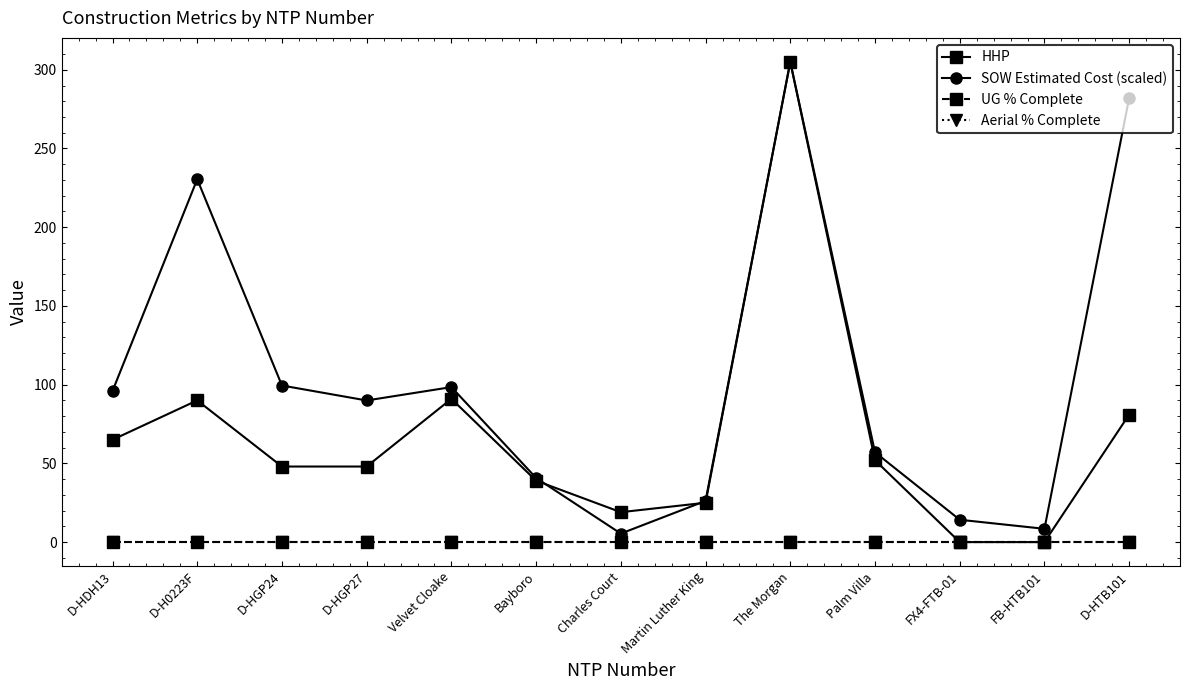

Reading right to left, extract all data points from this chart.

HHP: D-HTB101=81.0	FB-HTB101=0.0	FX4-FTB-01=0.0	Palm Villa=52.0	The Morgan=305.0	Martin Luther King=25.0	Charles Court=19.0	Bayboro=39.0	Velvet Cloake=91.0	D-HGP27=48.0	D-HGP24=48.0	D-H0223F=90.0	D-HDH13=65.0
SOW Estimated Cost (scaled): D-HTB101=282.1	FB-HTB101=8.4	FX4-FTB-01=14.2	Palm Villa=57.0	The Morgan=305.0	Martin Luther King=26.2	Charles Court=5.4	Bayboro=40.7	Velvet Cloake=98.4	D-HGP27=90.0	D-HGP24=99.5	D-H0223F=230.5	D-HDH13=96.0
UG % Complete: D-HTB101=0.0	FB-HTB101=0.0	FX4-FTB-01=0.0	Palm Villa=0.0	The Morgan=0.0	Martin Luther King=0.0	Charles Court=0.0	Bayboro=0.0	Velvet Cloake=0.0	D-HGP27=0.0	D-HGP24=0.0	D-H0223F=0.0	D-HDH13=0.0
Aerial % Complete: D-HTB101=0.0	FB-HTB101=0.0	FX4-FTB-01=0.0	Palm Villa=0.0	The Morgan=0.0	Martin Luther King=0.0	Charles Court=0.0	Bayboro=0.0	Velvet Cloake=0.0	D-HGP27=0.0	D-HGP24=0.0	D-H0223F=0.0	D-HDH13=0.0